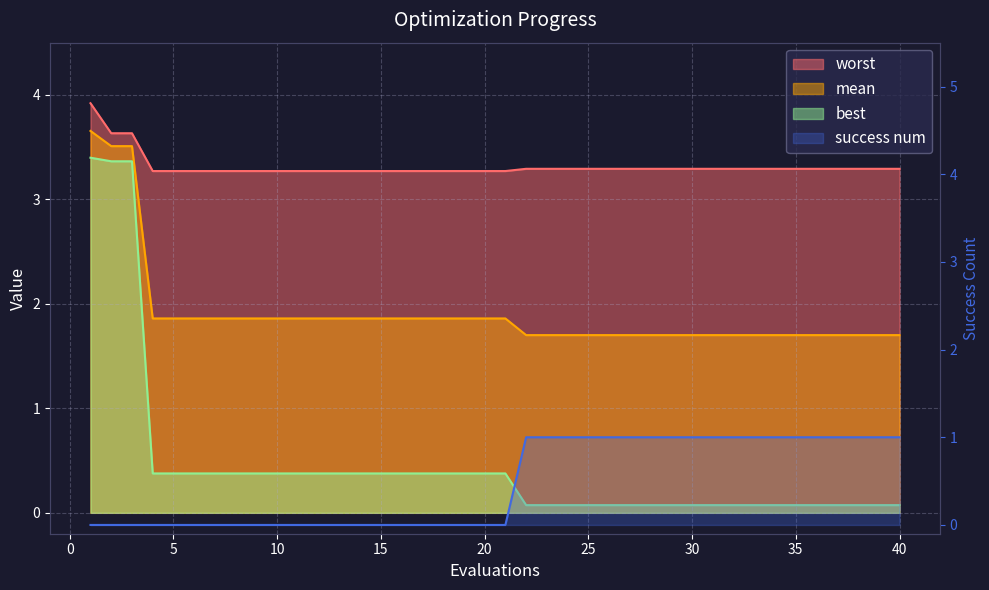

What is the difference between the highest and lowest values at 20?

3.3